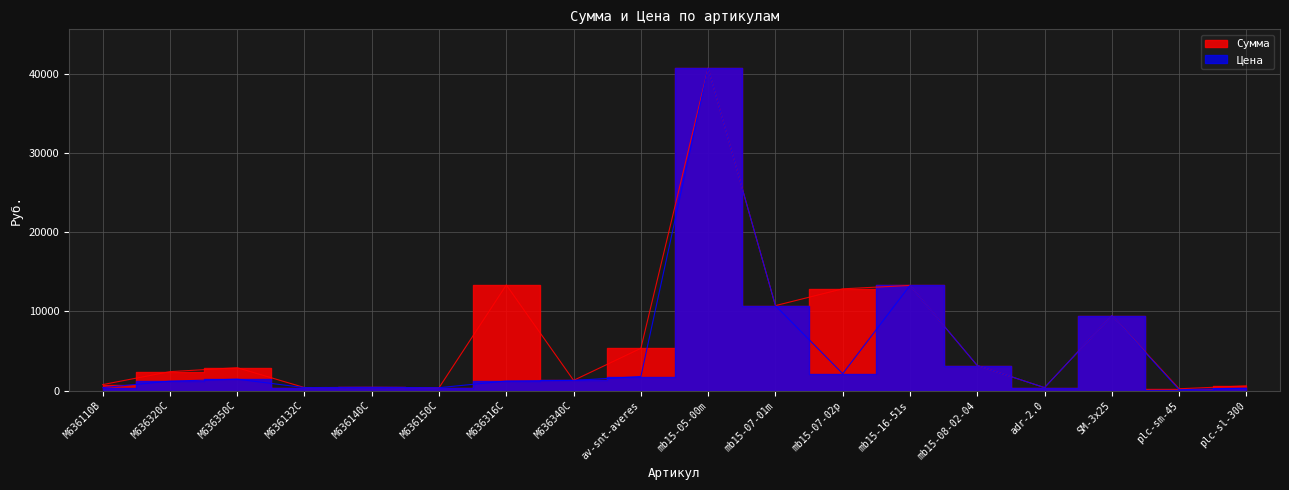

Which series has the widest spread of values?

Цена